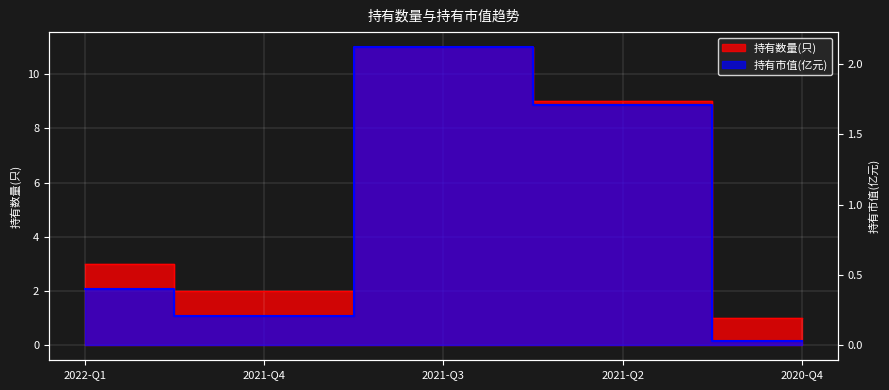

Which series has the largest total across all categories?

持有数量(只)